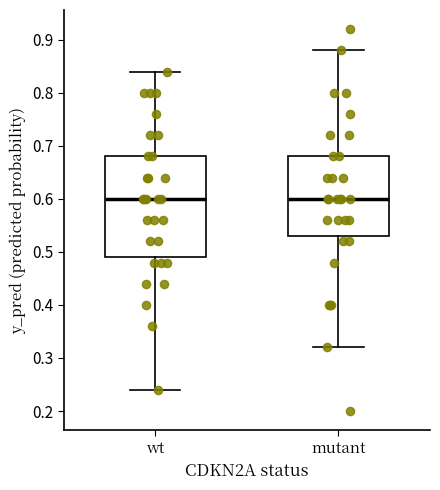

Where does the upper whisker of the box for wt end on the y-axis? The values are not printed on the chart, so give them approximately, as read against the axis.

0.84